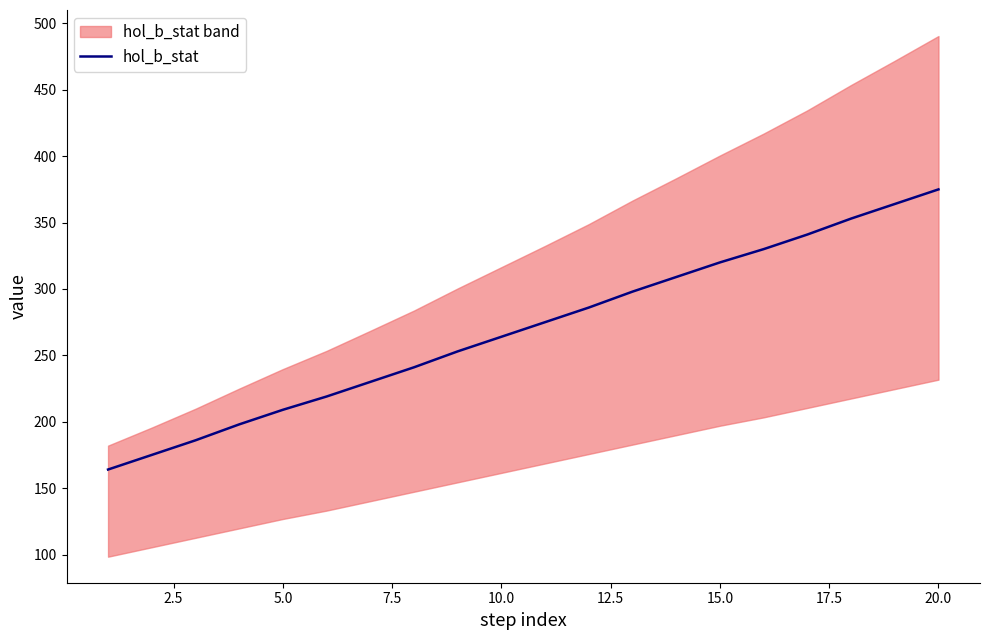

At which label does hol_b_stat reach its peak?

20.0